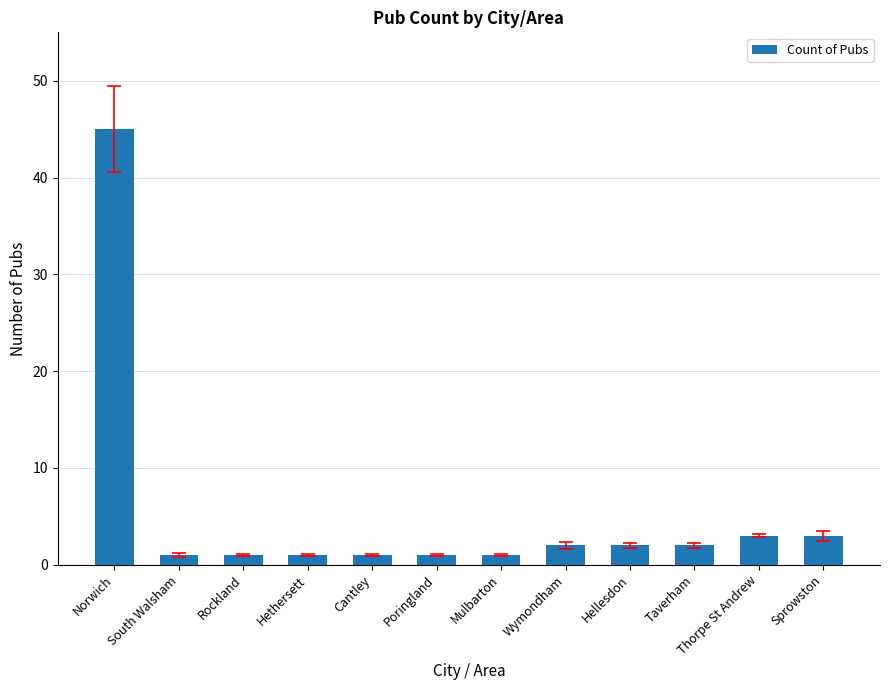

Which has a higher value, Cantley or Thorpe St Andrew?

Thorpe St Andrew